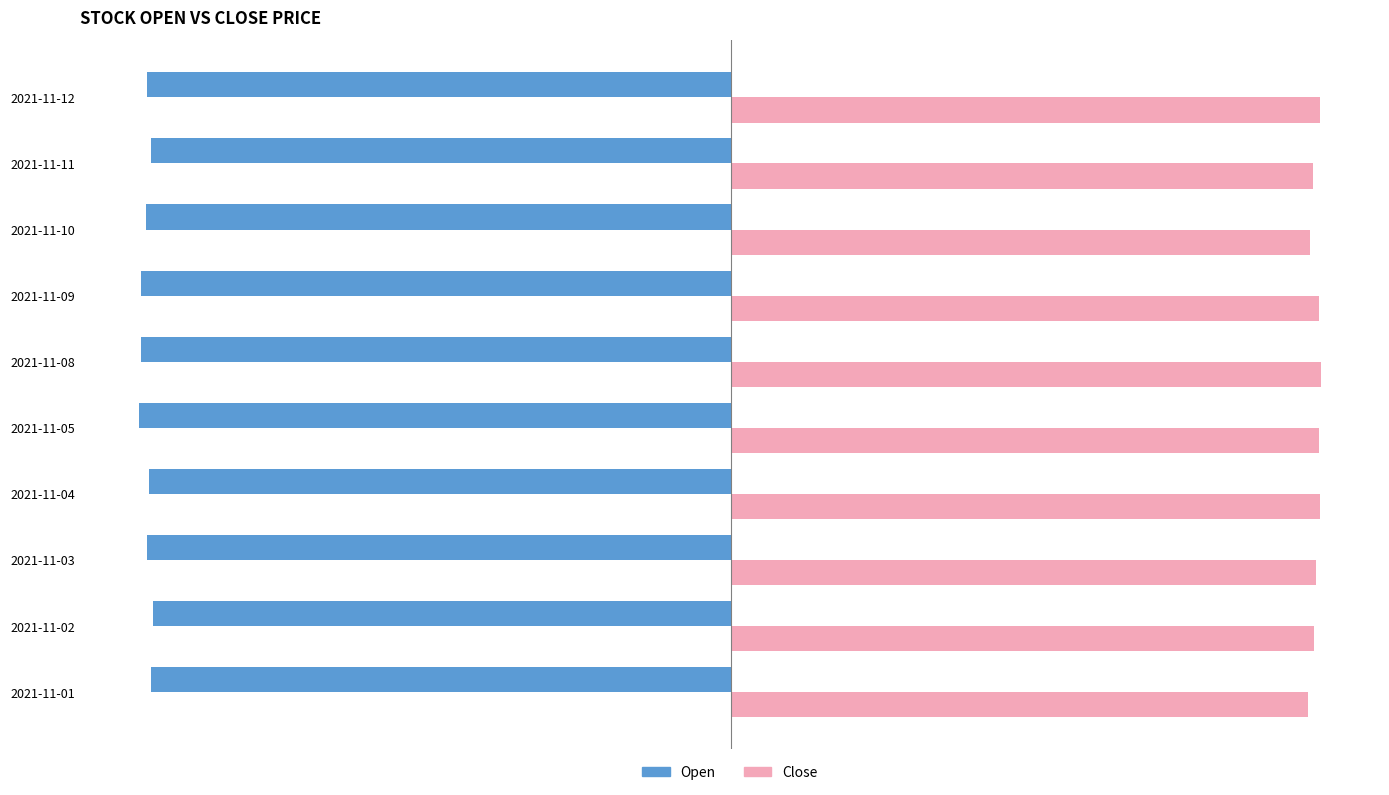

Between 2021-11-02 and 2021-11-05, which series saw the biggest shift?

Open